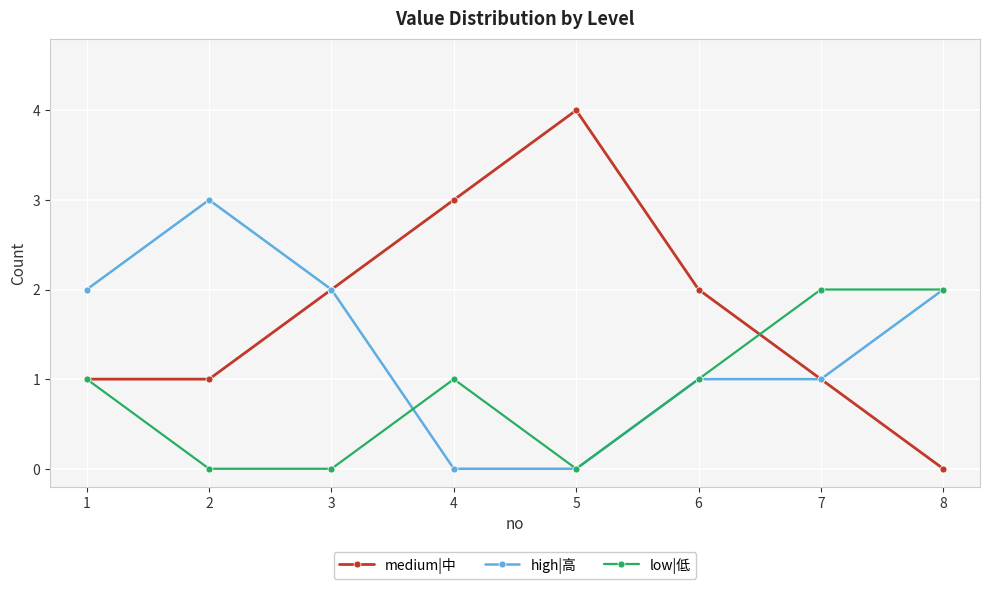

Reading left to right, list all the values displayed in this chart.

medium|中: 1	1	2	3	4	2	1	0
high|高: 2	3	2	0	0	1	1	2
low|低: 1	0	0	1	0	1	2	2